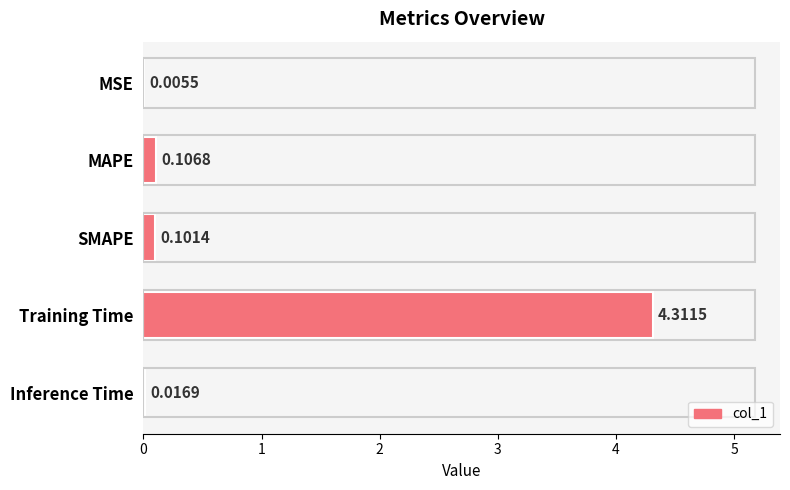

Between MAPE and Inference Time, which is larger?

MAPE